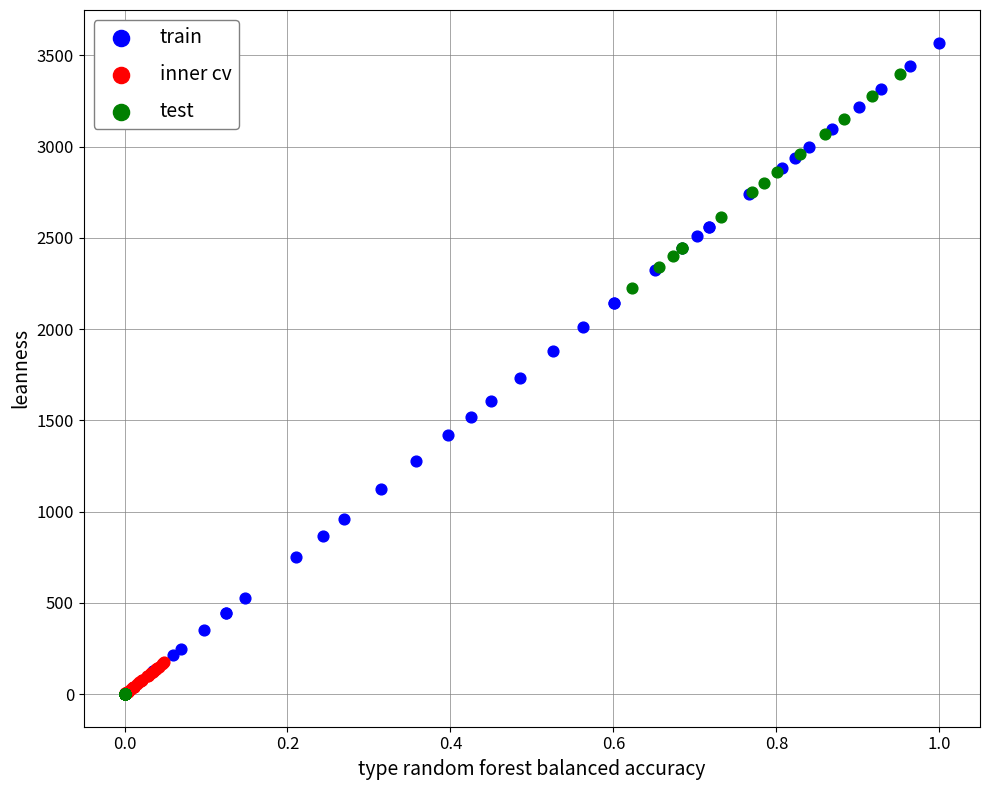

Which series contains the highest Y value?

train